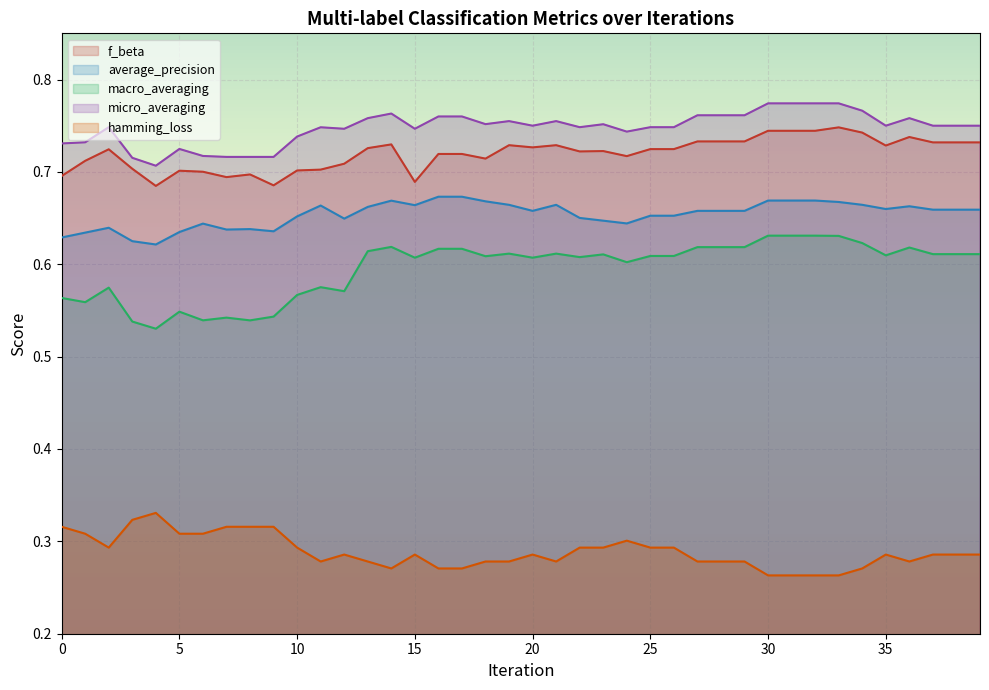

Which series has the largest range (max minus min)?

macro_averaging